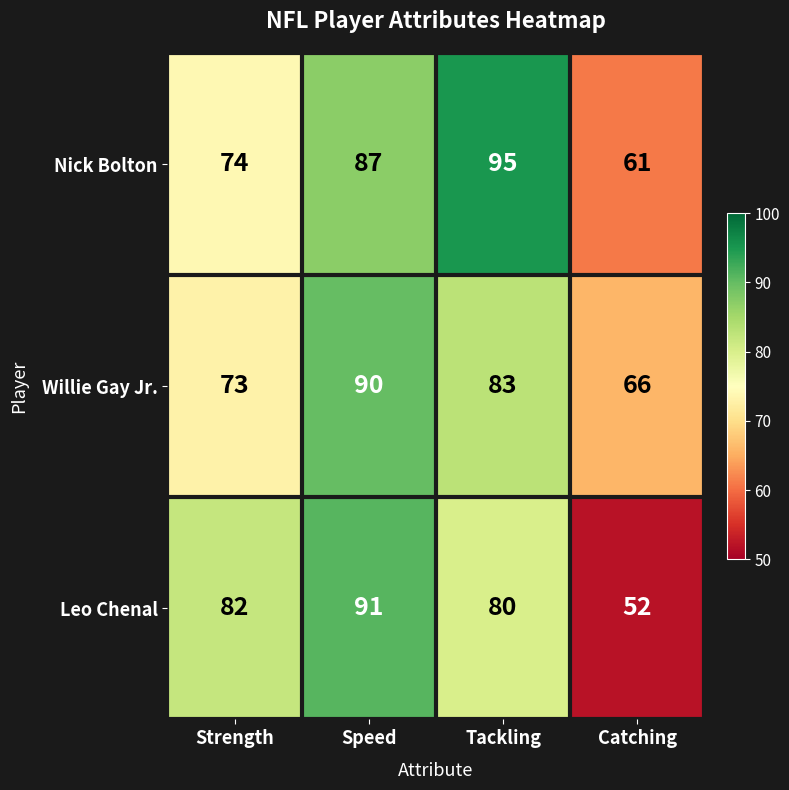

Which series has the largest total across all categories?

Nick Bolton